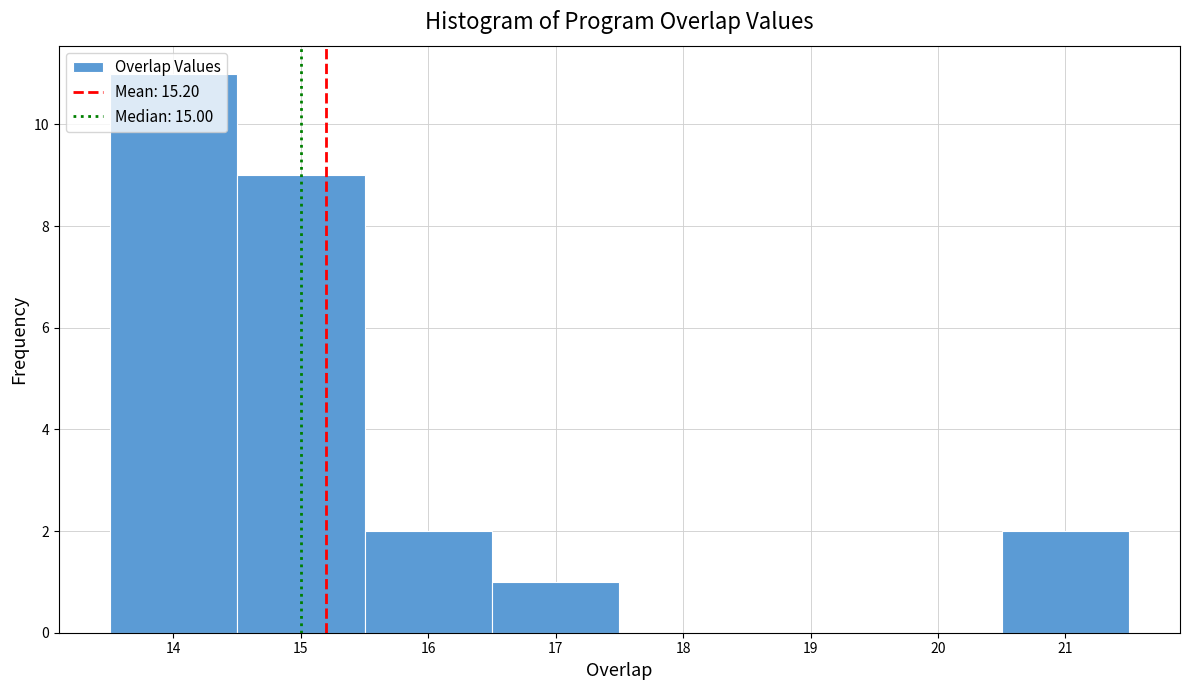

Reading left to right, transcribe this chart: for each bar, give the range it covers on the x-axis and its height. The values are not printed on the chart, so give them approximately, as read against the axis.

13.5 to 14.5: 11
14.5 to 15.5: 9
15.5 to 16.5: 2
16.5 to 17.5: 1
17.5 to 18.5: 0
18.5 to 19.5: 0
19.5 to 20.5: 0
20.5 to 21.5: 2